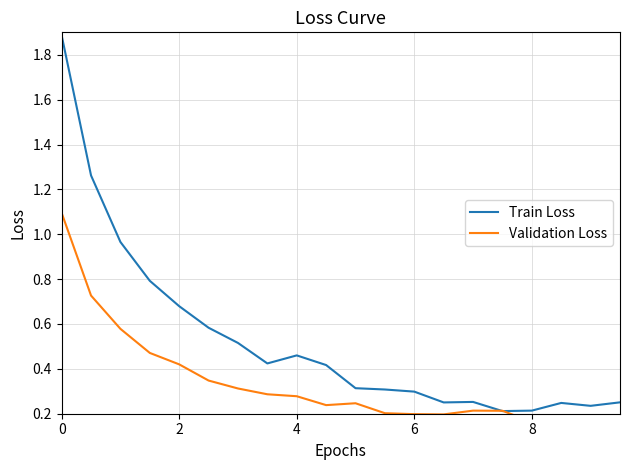

What is the highest value of the Train Loss series?

1.9